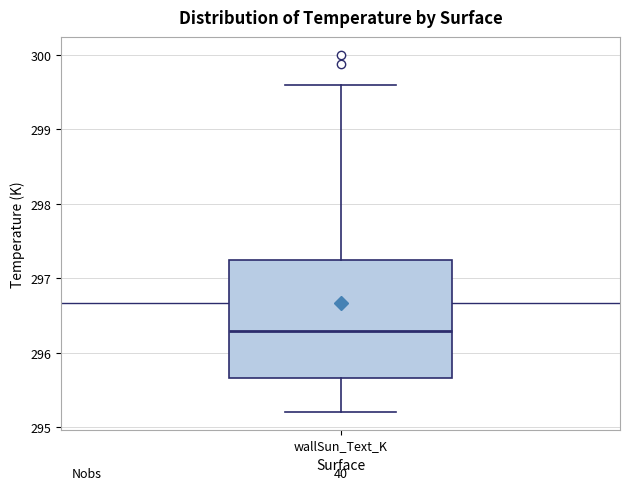

Read this box plot against the y-axis: the position of the median line, the range covered by the box, and the ends of both whiskers. The values are not printed on the chart, so give them approximately, as read against the axis.

median 296.3, box 295.7 to 297.2, whiskers 295.2 to 299.6